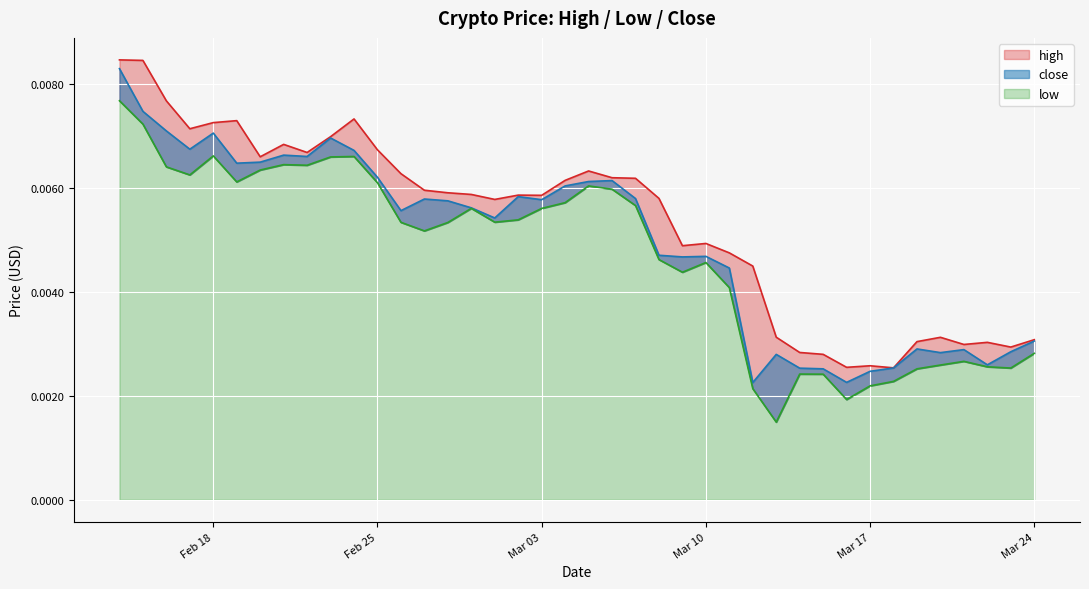

Does the chart display data point markers on the line(s)?

No